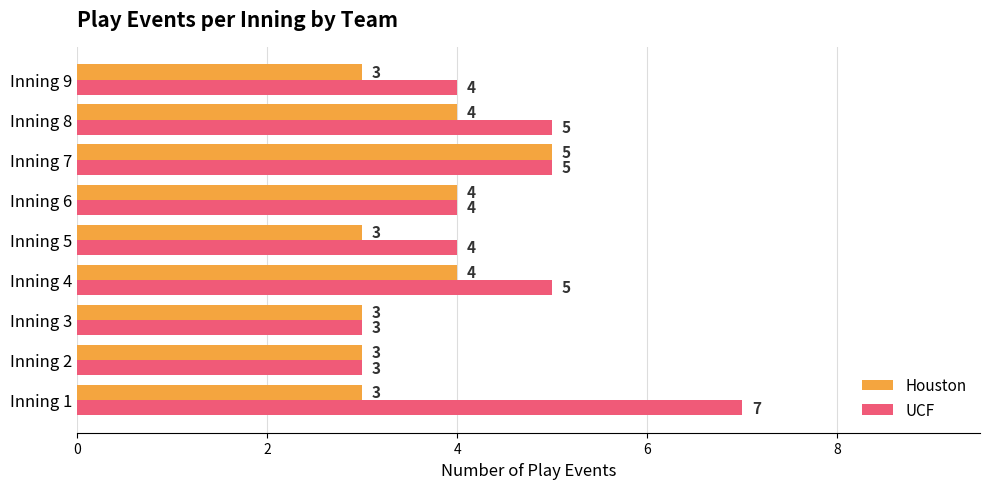

What is the maximum value shown in the chart?

7